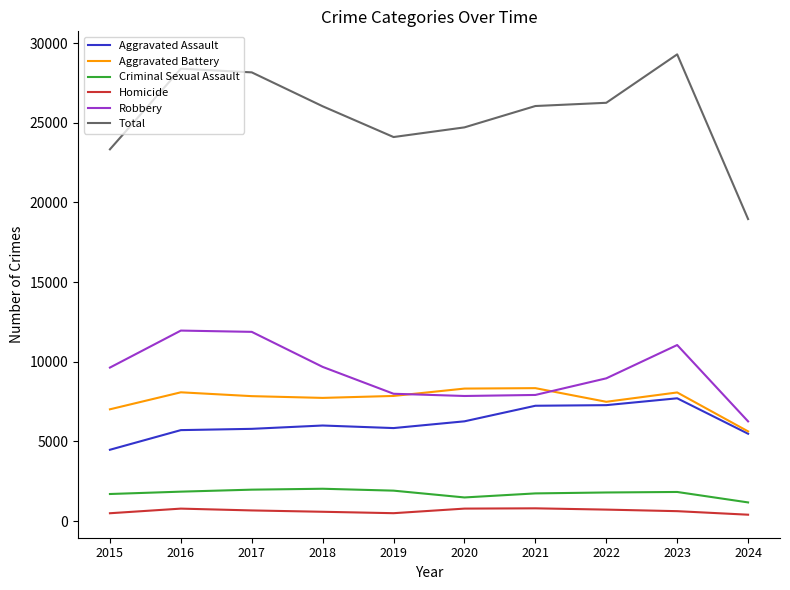

True or false: Total and Aggravated Assault cross at least once.

False